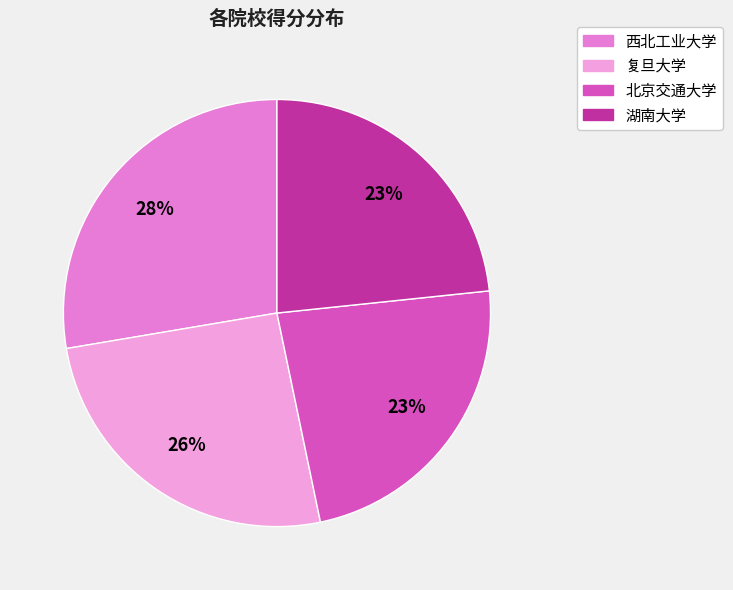

The 西北工业大学 slice represents 28% of the pie. True or false?

True